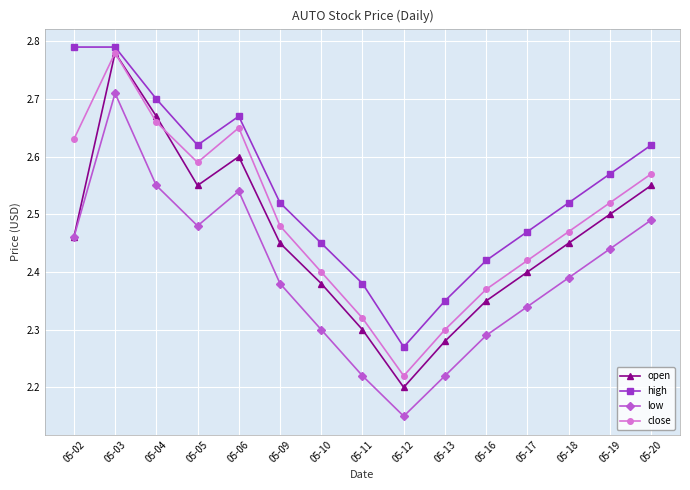

Which series has the widest spread of values?

open